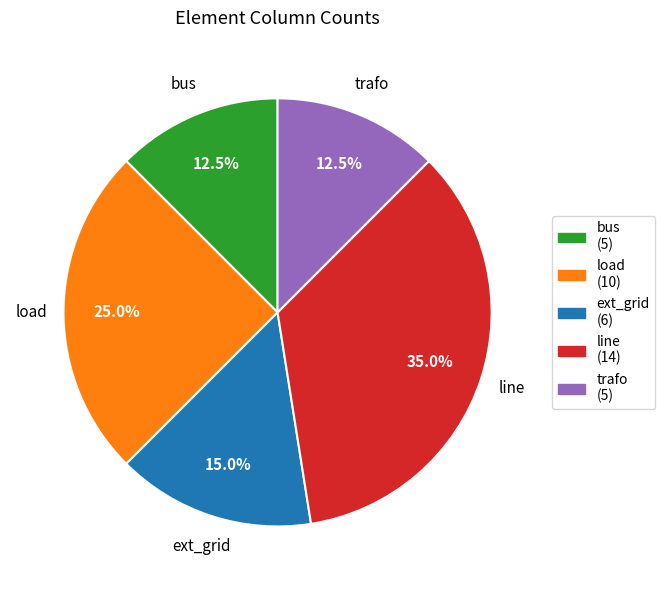

Does bus represent more than half of the total?

No